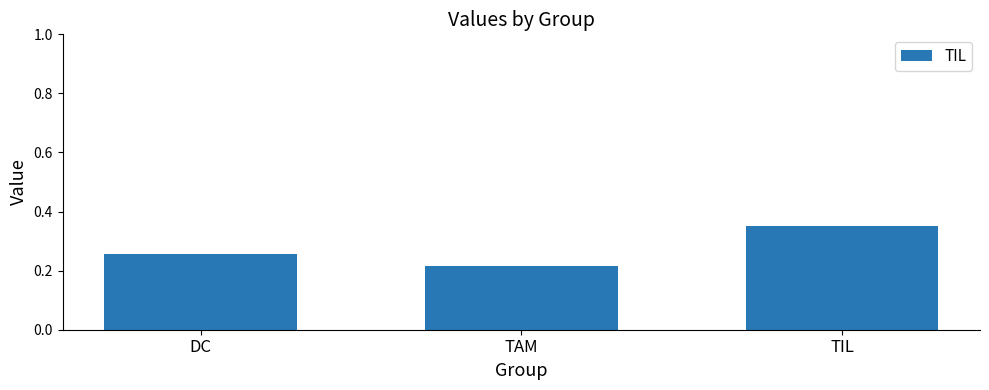

What is the label of the 1st bar from the right?

TIL